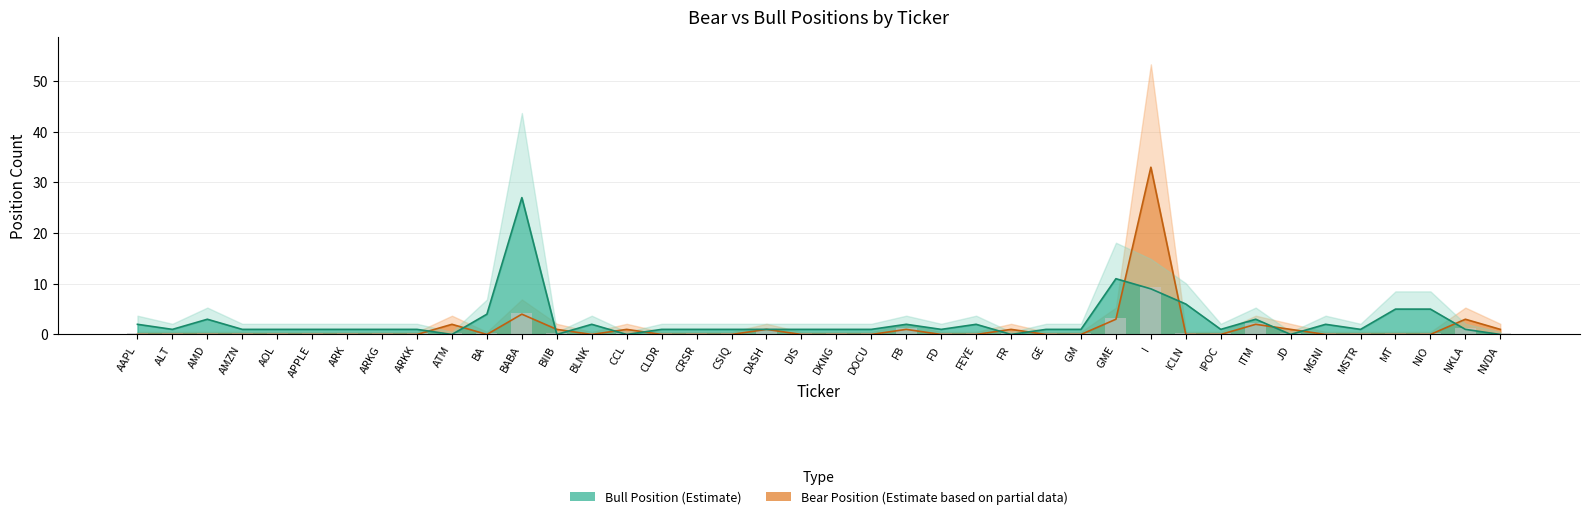

How many data points in Bear Position are above 0?

13